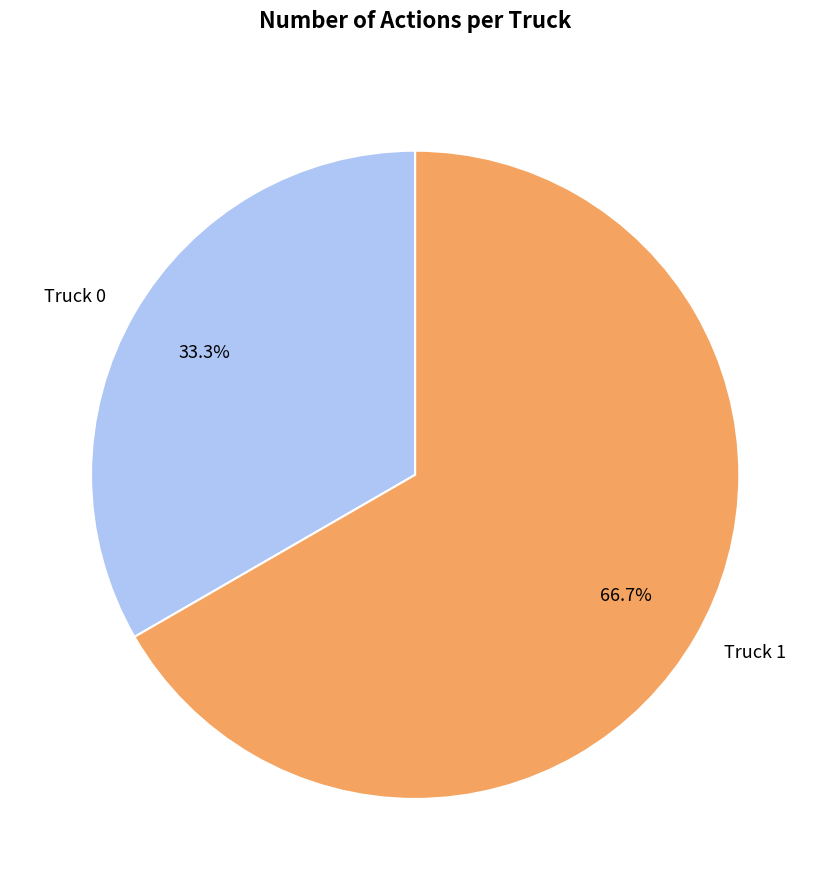

What percentage is the Truck 1 slice, to the nearest percent?

67%